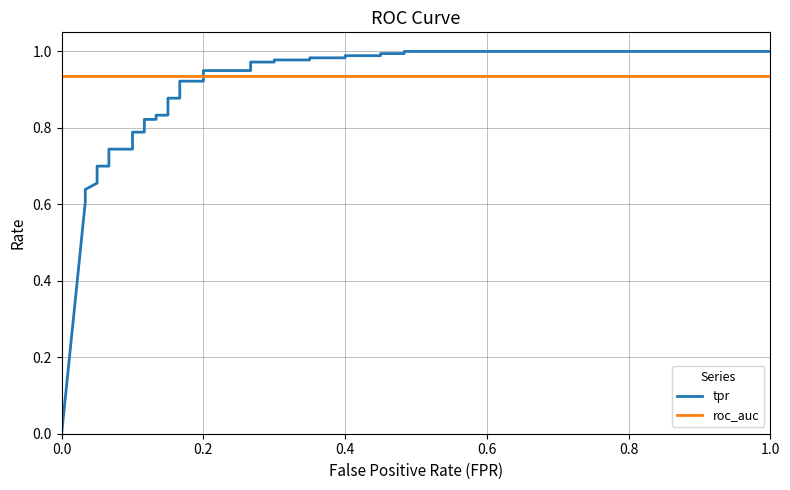

Between which two adjacent categories do tpr and roc_auc first intersect?

0.2 and 0.2